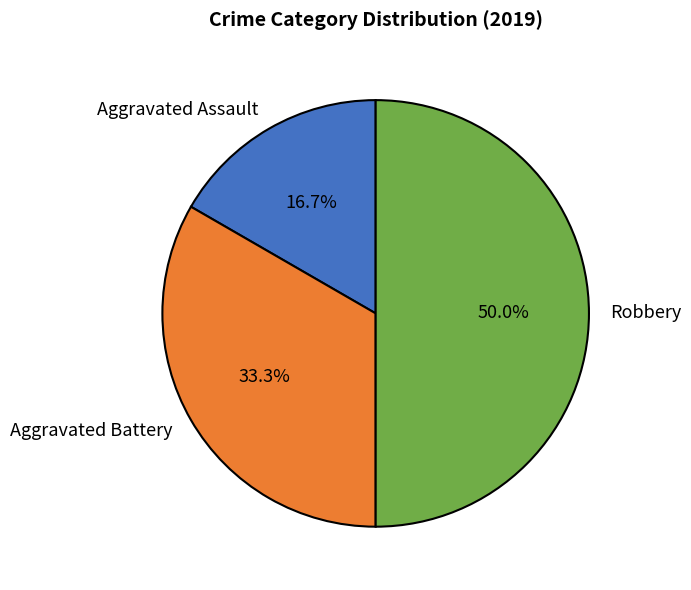

Which category has the smallest portion of the pie?

Aggravated Assault